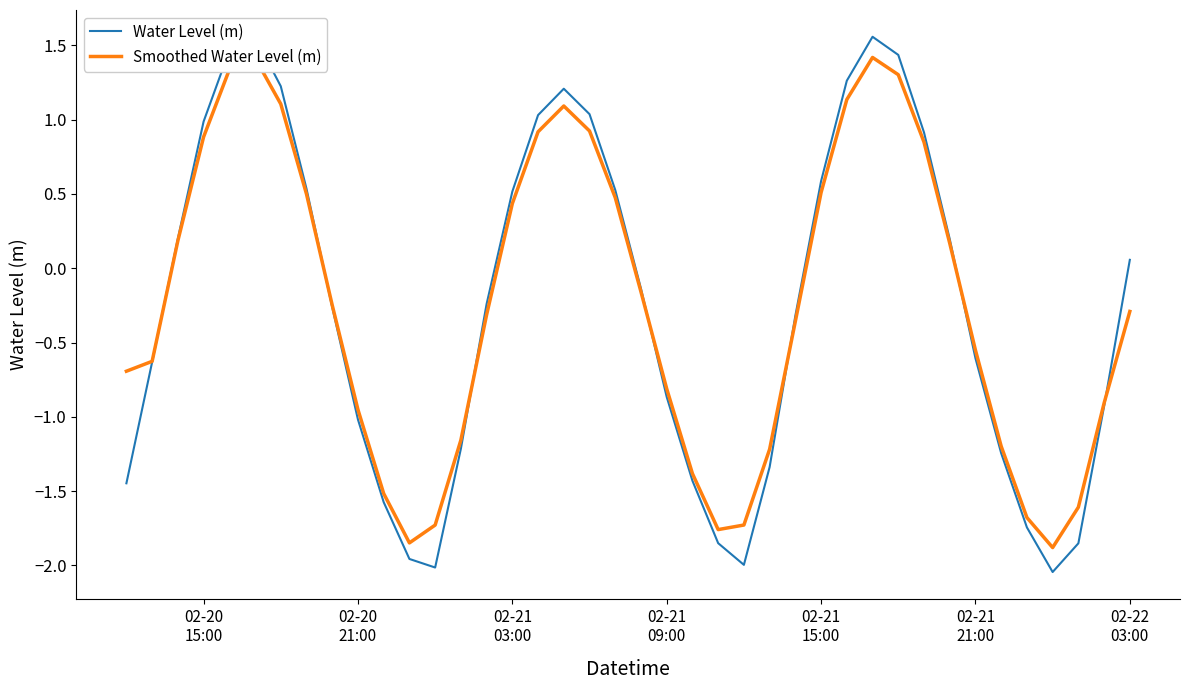

How many interior local valleys does the Smoothed Water Level (m) series have?

3